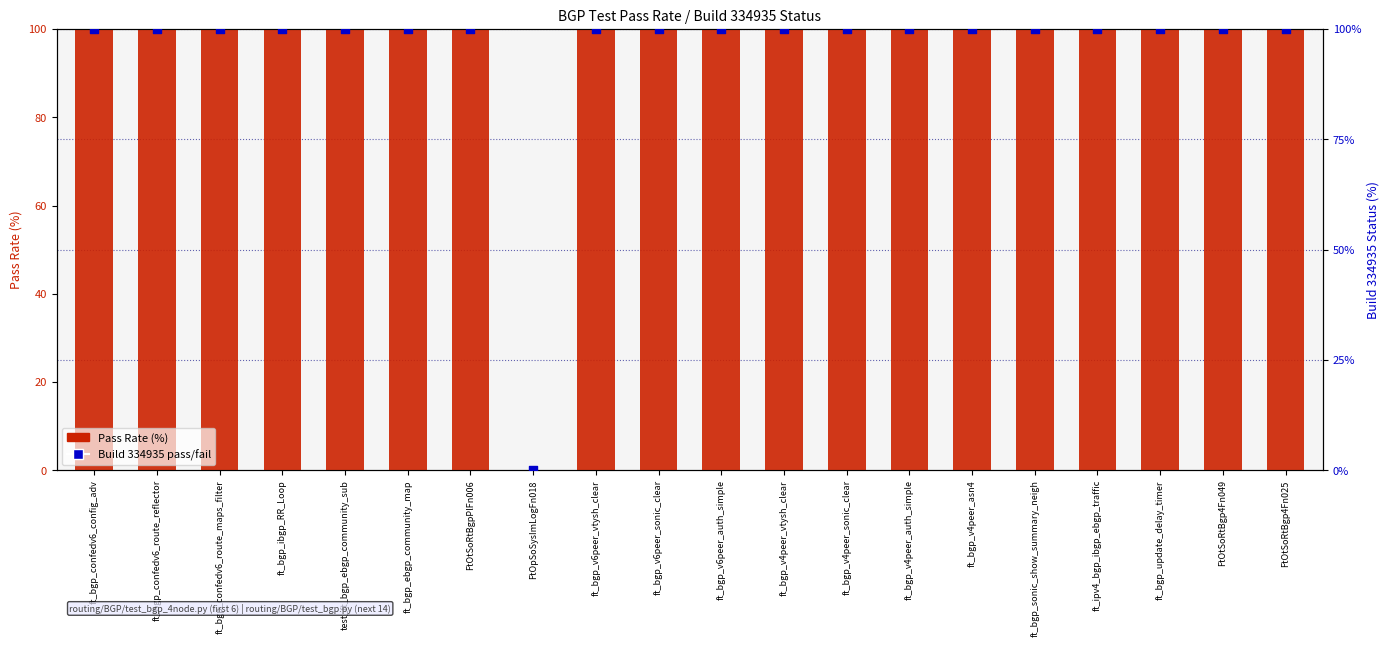

Which series has the largest total across all categories?

Pass Rate